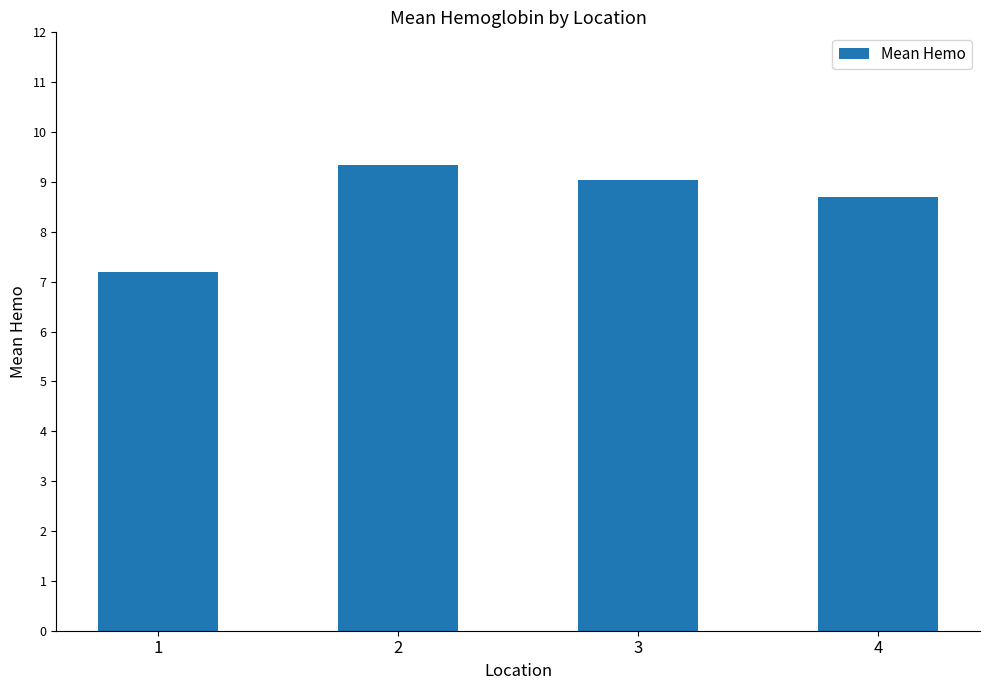

True or false: the data shows 9.0 at 3.

True